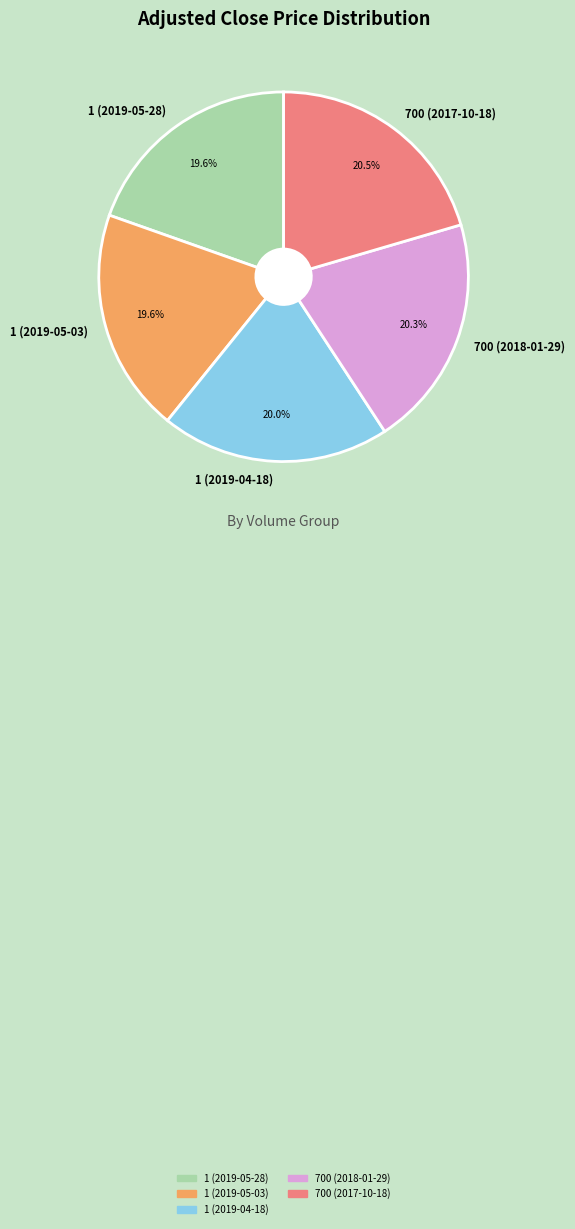

Between 1 (2019-05-03) and 700 (2017-10-18), which is larger?

700 (2017-10-18)